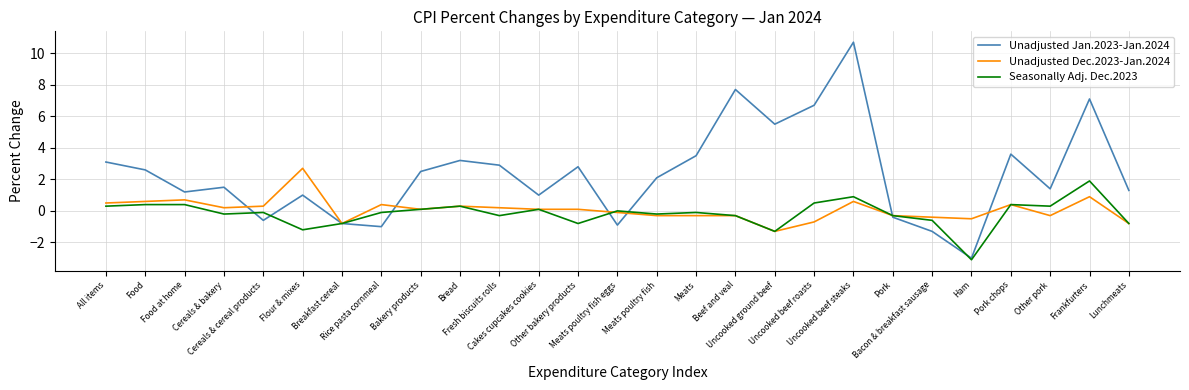

Which series has the largest total across all categories?

Unadjusted Jan.2023-Jan.2024